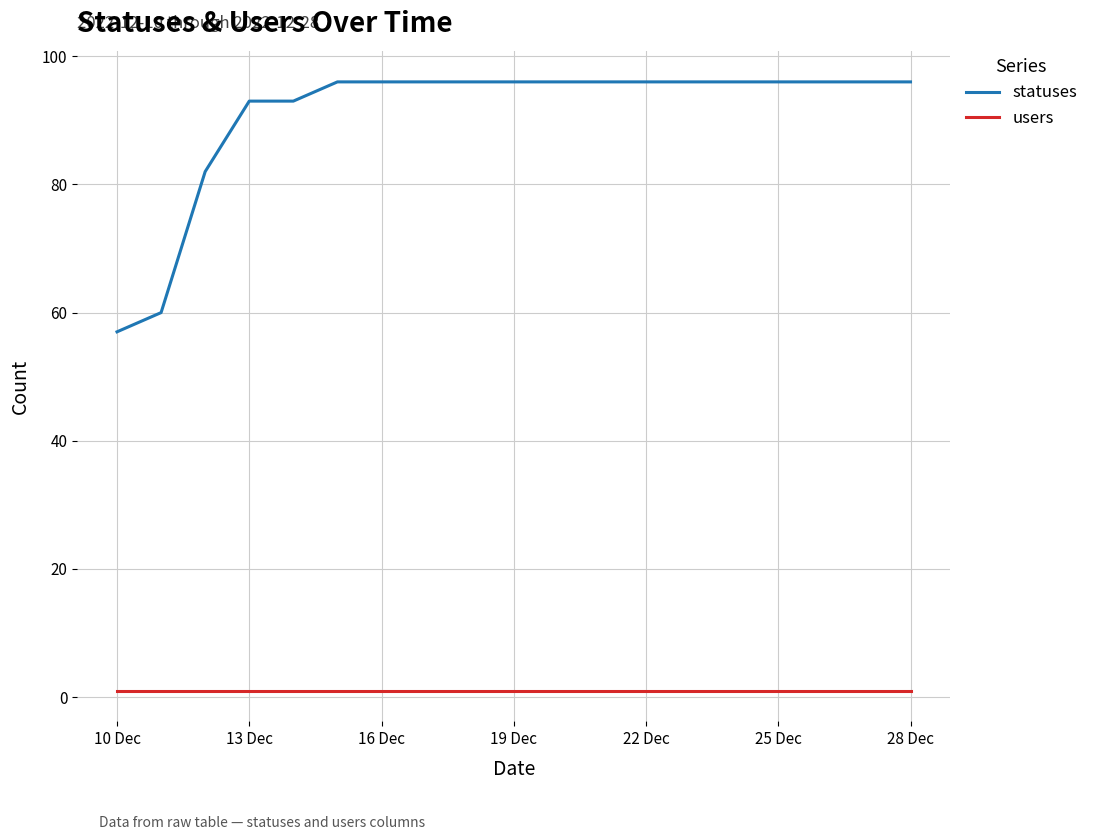

What is the highest value of the statuses series?

96